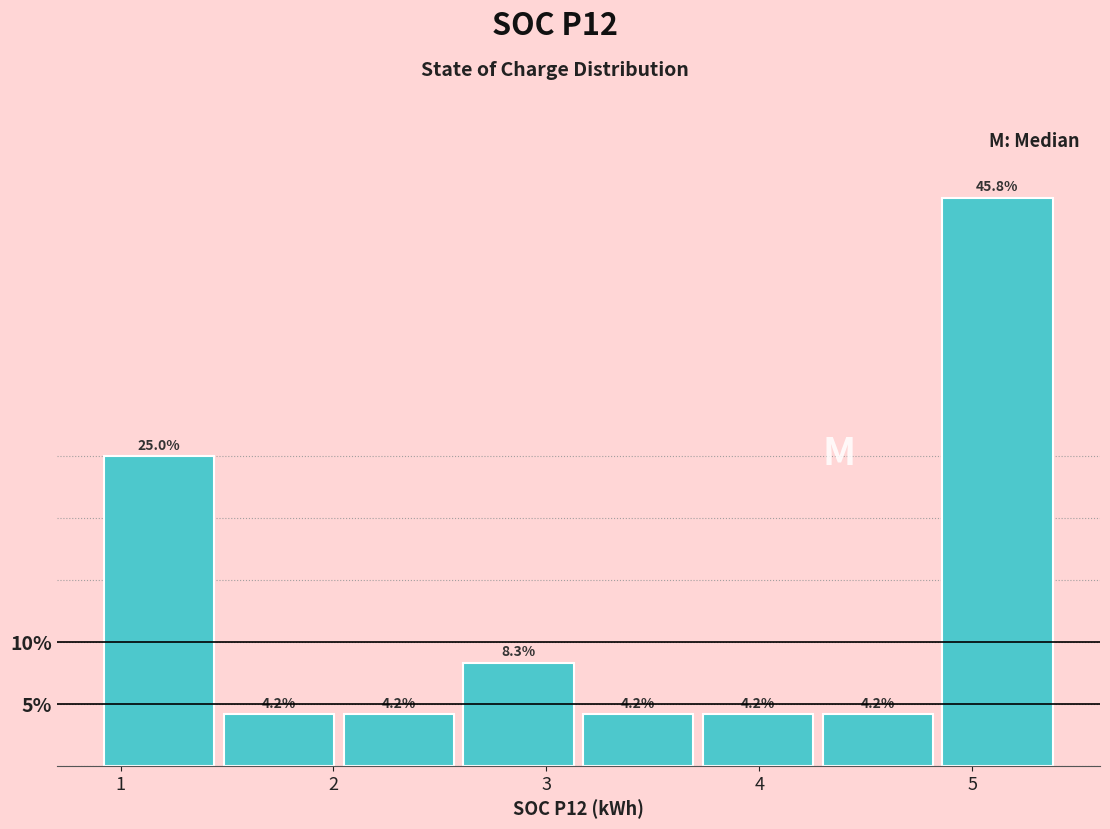

How tall is the bar that spans 3.2 to 3.7 on the x-axis? The bar edges are not printed on the chart, so give them approximately, as read against the axis.

4.2